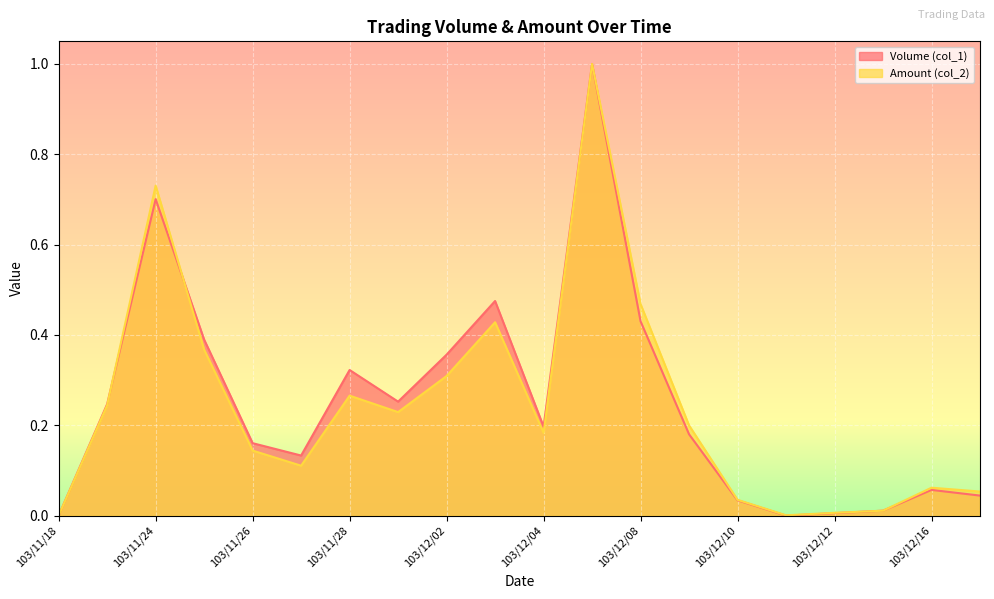

In Volume (col_1), how many points are higher than both neighbors (excluding endpoints)?

5